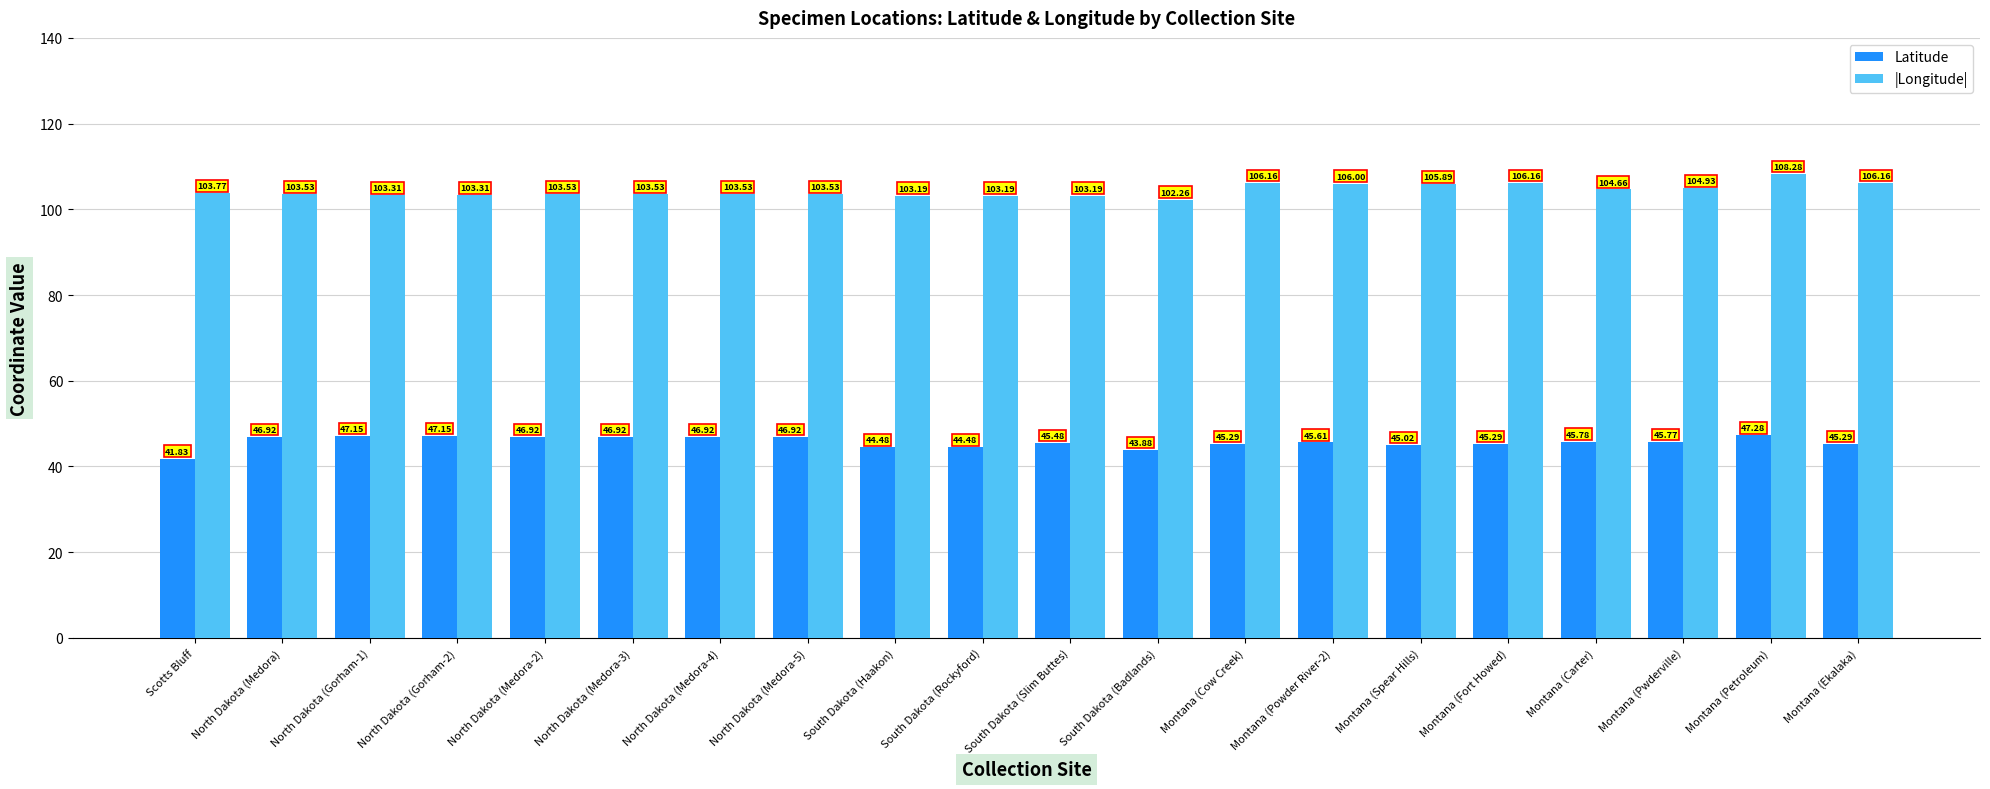

True or false: Latitude has a value of 26.8 at Montana (Cow Creek).

False